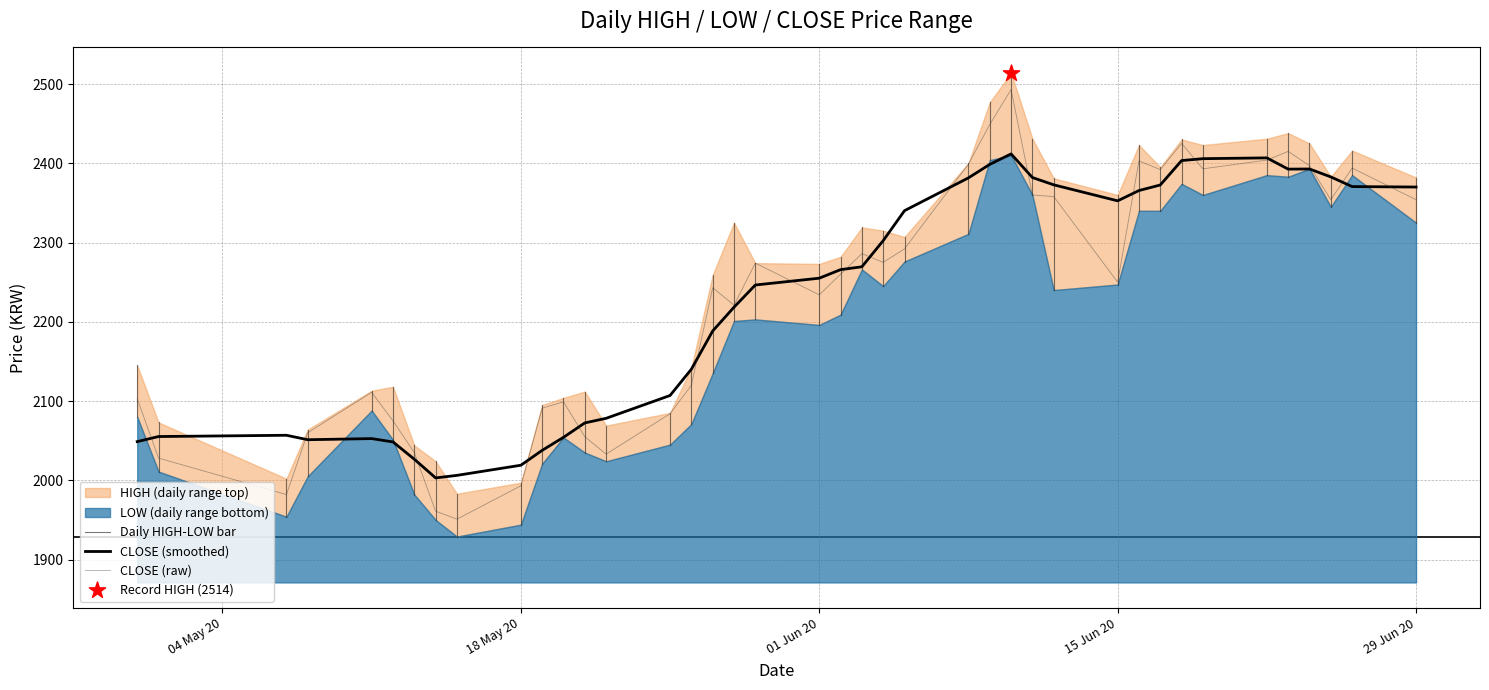

At how many categories does at least one series exceed 2310?

19